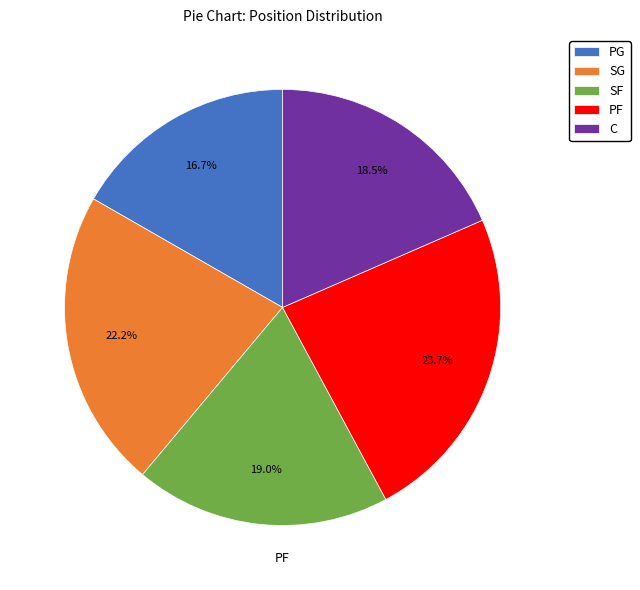

Does SF represent more than half of the total?

No